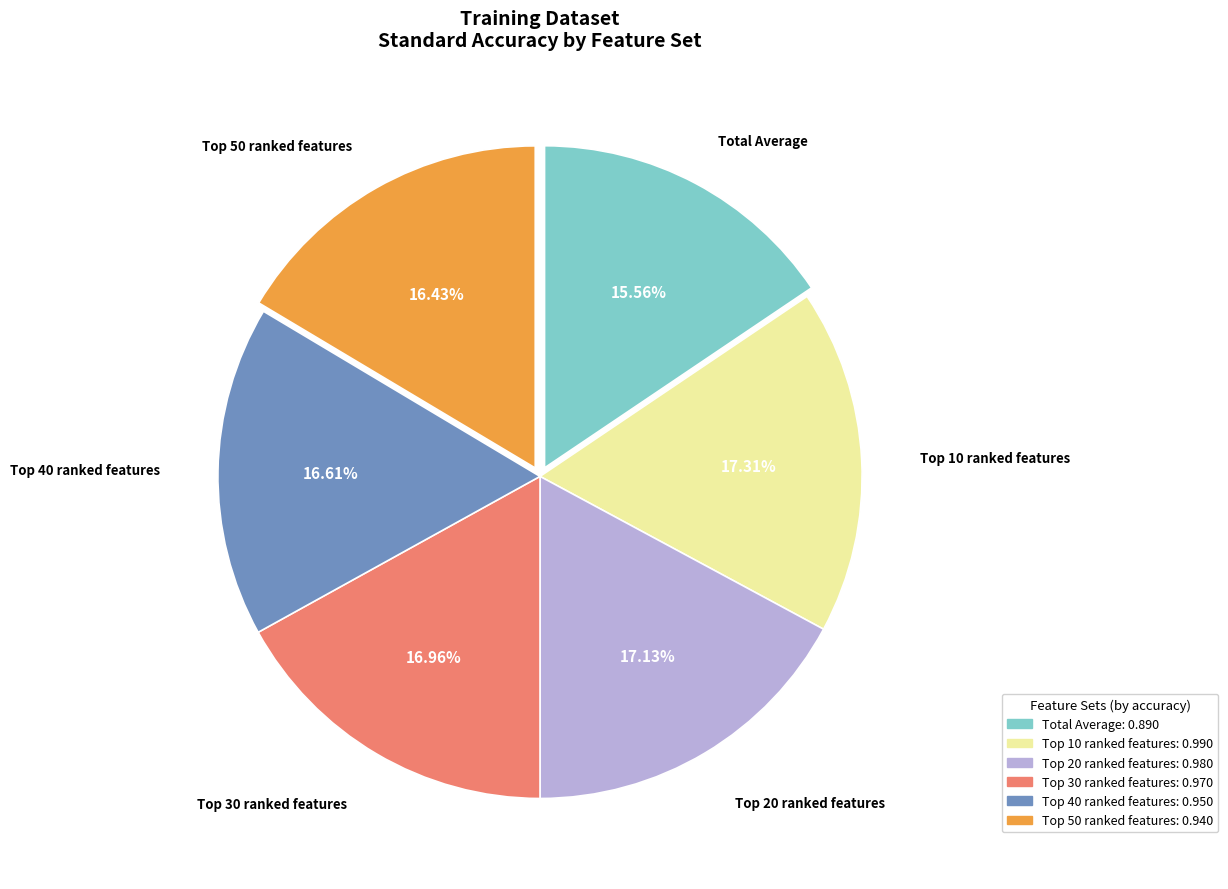

Which category has the smallest portion of the pie?

Total Average